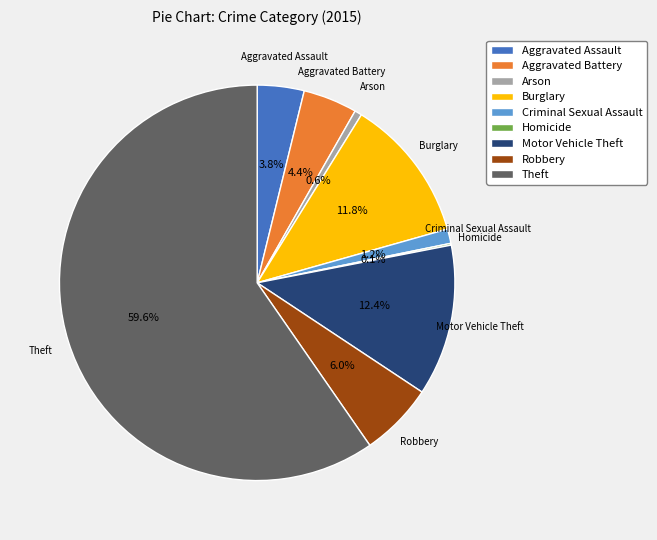

Combined, what portion of the pie is Criminal Sexual Assault and Robbery?

7.2%